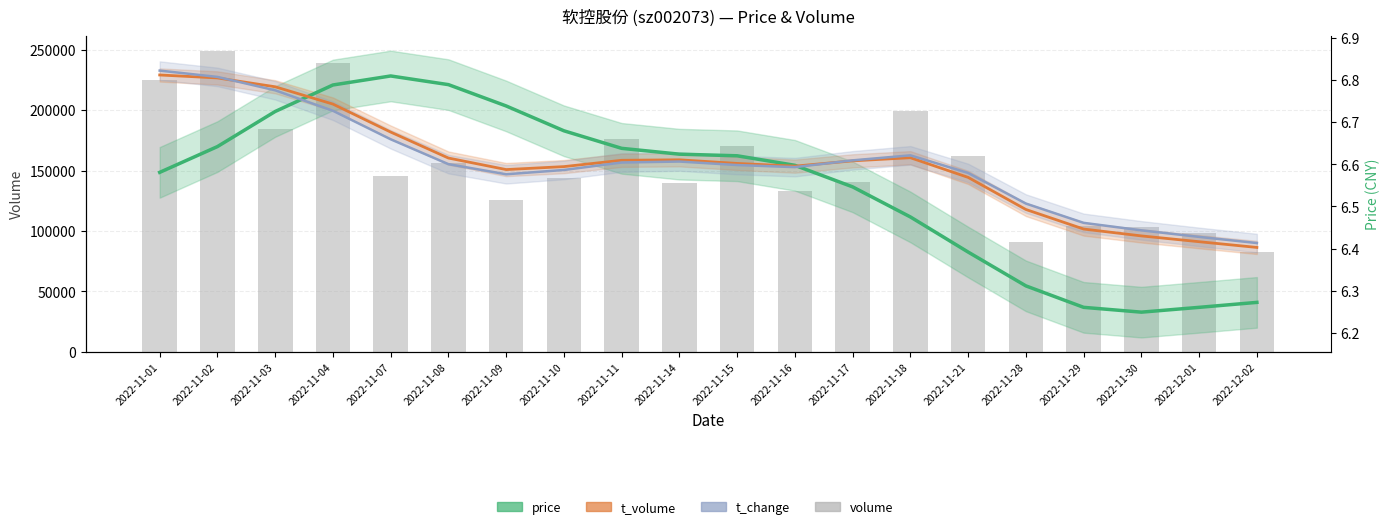

What is the sum of all t_volume values?

132.0